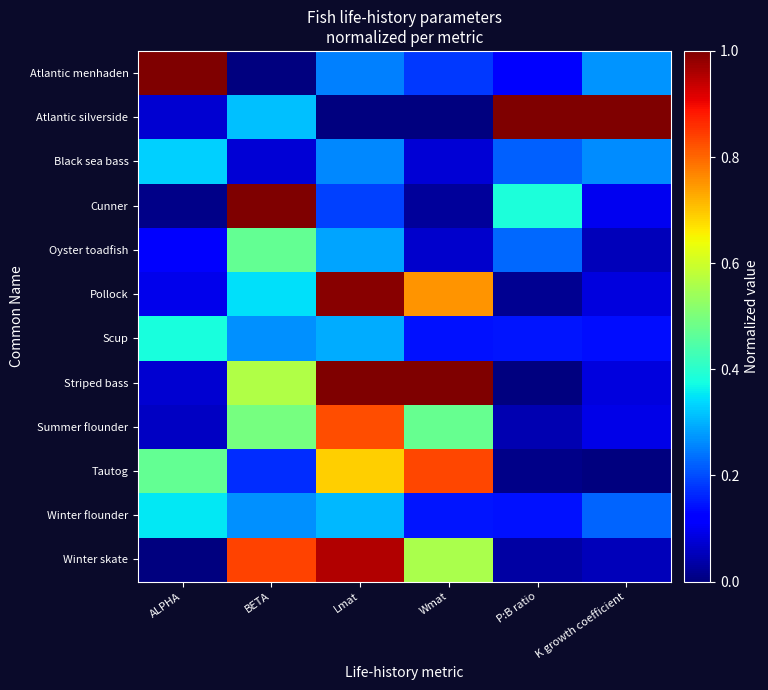

Reading left to right, list all the values displayed in this chart.

Atlantic menhaden: ALPHA=1.0	BETA=0.0	Lmat=0.3	Wmat=0.2	P:B ratio=0.1	K growth coefficient=0.3
Atlantic silverside: ALPHA=0.1	BETA=0.3	Lmat=0.0	Wmat=0.0	P:B ratio=1.0	K growth coefficient=1.0
Black sea bass: ALPHA=0.3	BETA=0.1	Lmat=0.3	Wmat=0.1	P:B ratio=0.2	K growth coefficient=0.3
Cunner: ALPHA=0.0	BETA=1.0	Lmat=0.2	Wmat=0.0	P:B ratio=0.4	K growth coefficient=0.1
Oyster toadfish: ALPHA=0.1	BETA=0.5	Lmat=0.3	Wmat=0.1	P:B ratio=0.2	K growth coefficient=0.1
Pollock: ALPHA=0.1	BETA=0.3	Lmat=1.0	Wmat=0.8	P:B ratio=0.0	K growth coefficient=0.1
Scup: ALPHA=0.4	BETA=0.3	Lmat=0.3	Wmat=0.1	P:B ratio=0.1	K growth coefficient=0.1
Striped bass: ALPHA=0.1	BETA=0.6	Lmat=1.0	Wmat=1.0	P:B ratio=0.0	K growth coefficient=0.1
Summer flounder: ALPHA=0.1	BETA=0.5	Lmat=0.8	Wmat=0.5	P:B ratio=0.0	K growth coefficient=0.1
Tautog: ALPHA=0.5	BETA=0.2	Lmat=0.7	Wmat=0.8	P:B ratio=0.0	K growth coefficient=0.0
Winter flounder: ALPHA=0.4	BETA=0.3	Lmat=0.3	Wmat=0.1	P:B ratio=0.1	K growth coefficient=0.2
Winter skate: ALPHA=0.0	BETA=0.8	Lmat=1.0	Wmat=0.6	P:B ratio=0.0	K growth coefficient=0.1